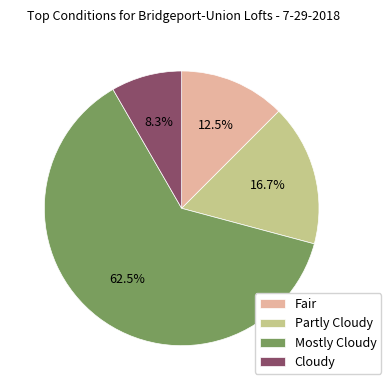

Which has a higher value, Fair or Mostly Cloudy?

Mostly Cloudy